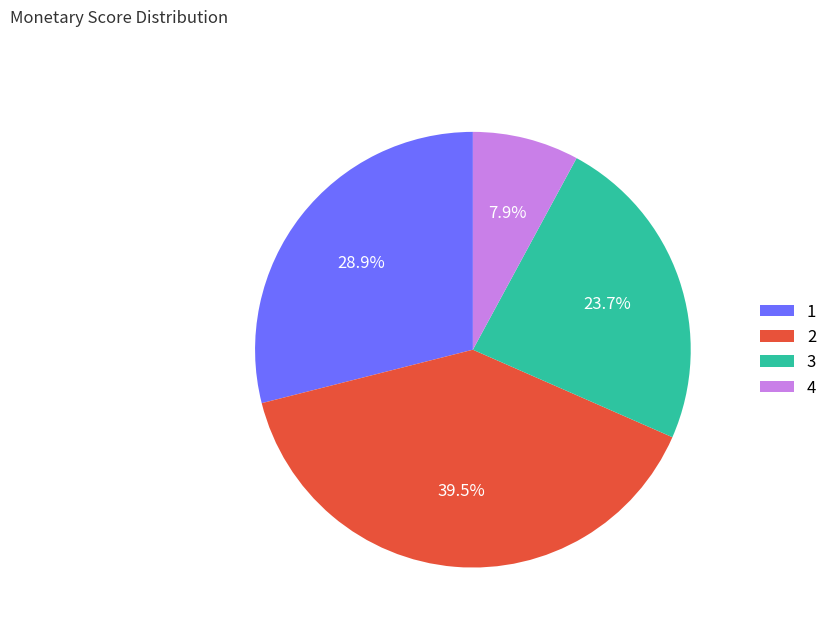

Which category has the smallest portion of the pie?

4